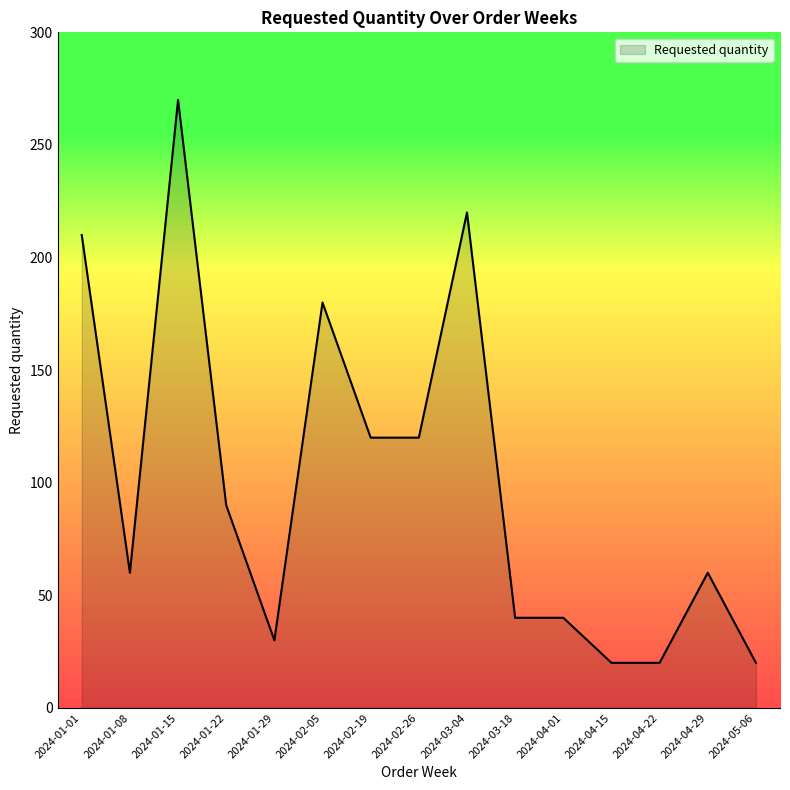

How many categories are shown in the chart?

15